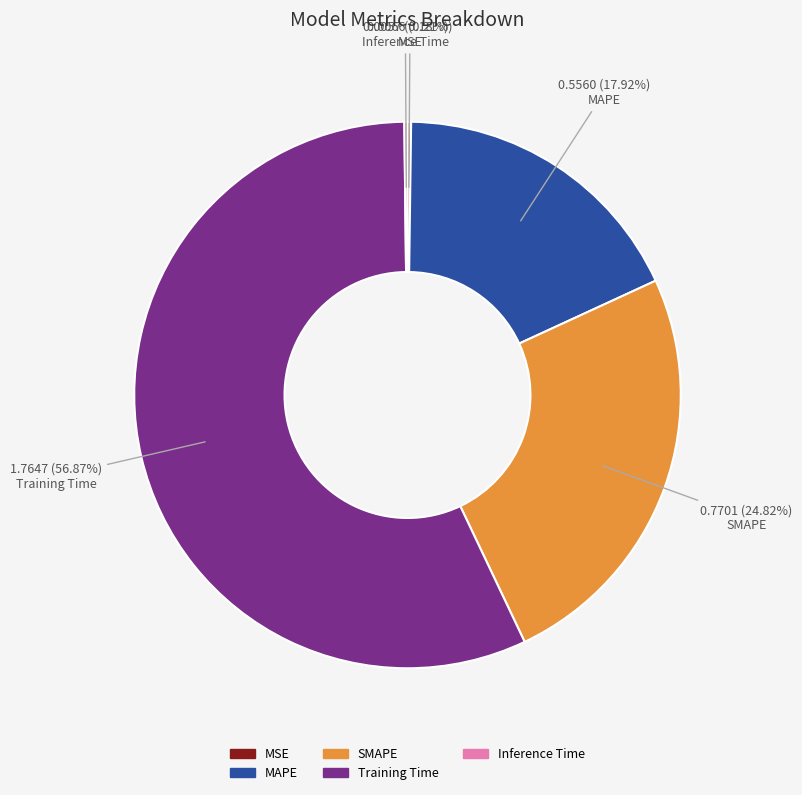

Which slice is the largest?

Training Time